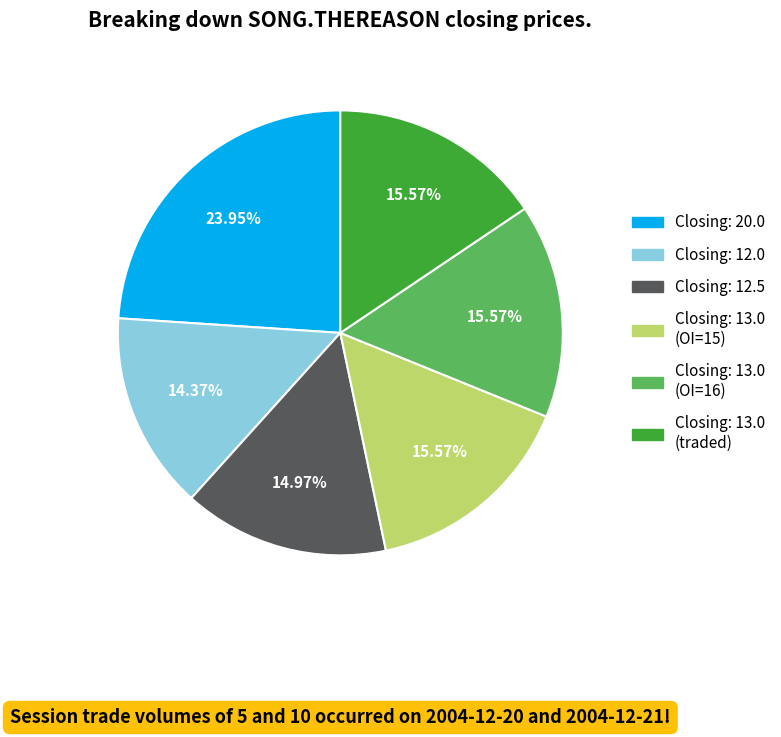

Does any single category account for the majority?

No